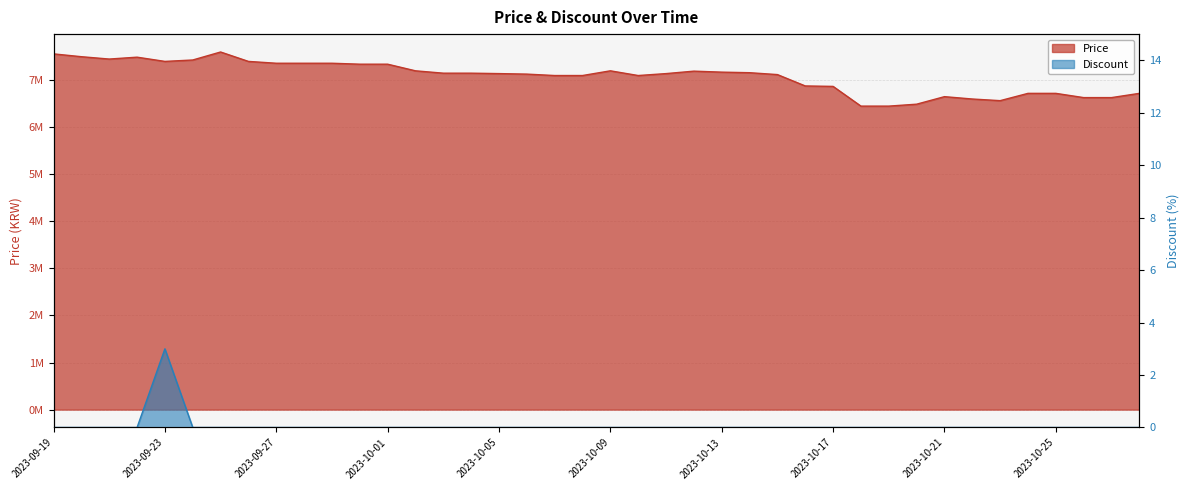

What is the label of the 32nd point from the right?

2023-09-27